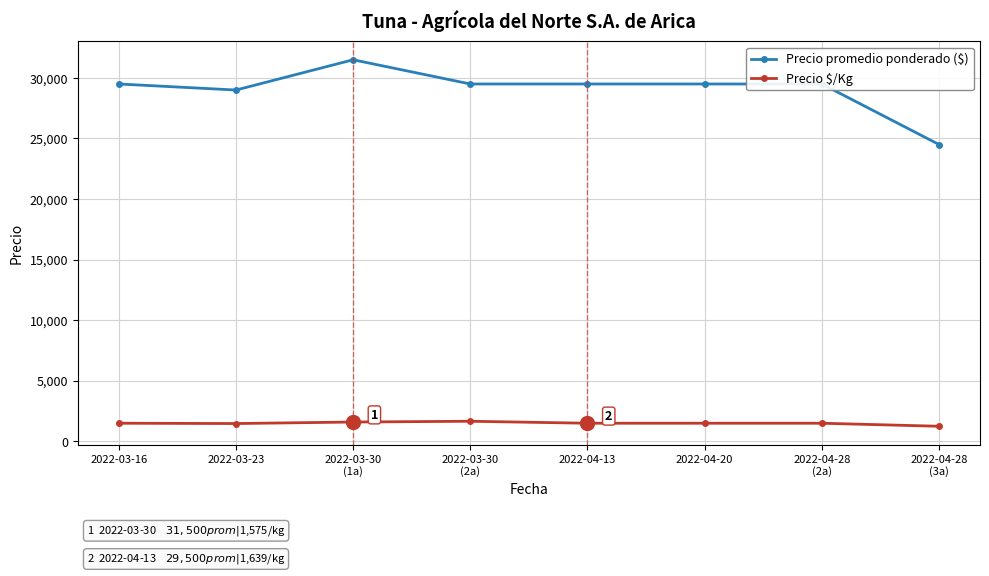

True or false: Precio promedio ponderado ($) and Precio $/Kg intersect in this chart.

False